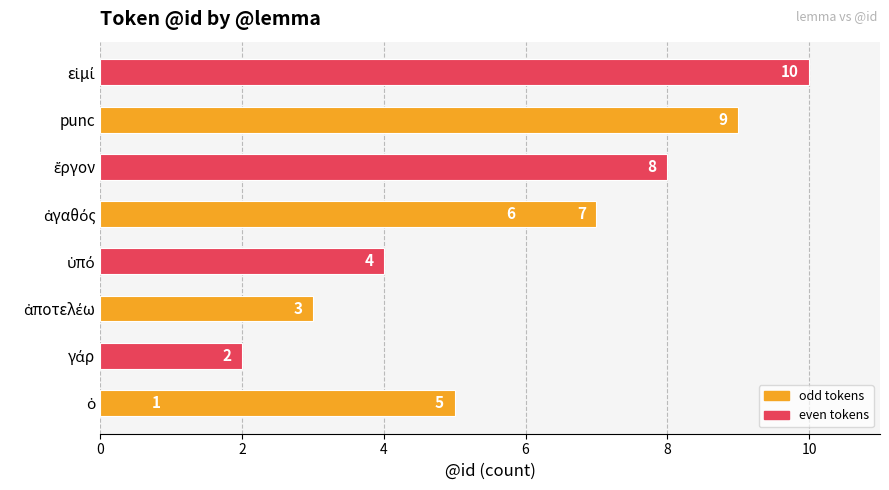

Count the values in the range 3 to 8.

6